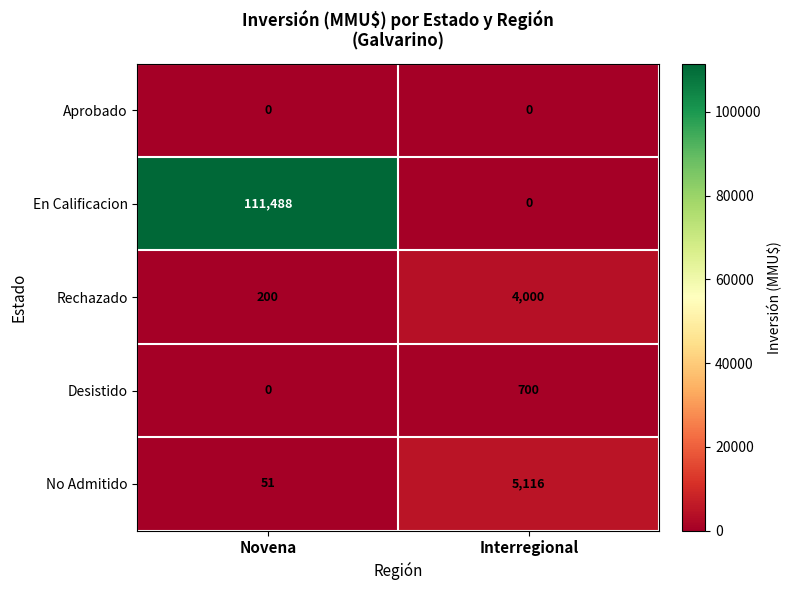

What is the difference between the maximum and minimum values in the Desistido series?

700